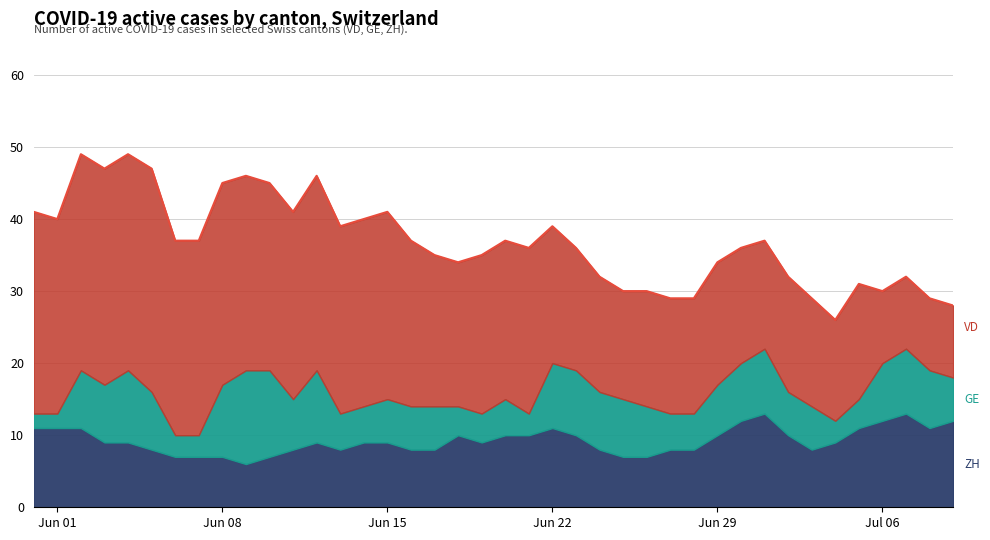

At which category is the sum across all series the highest?

2